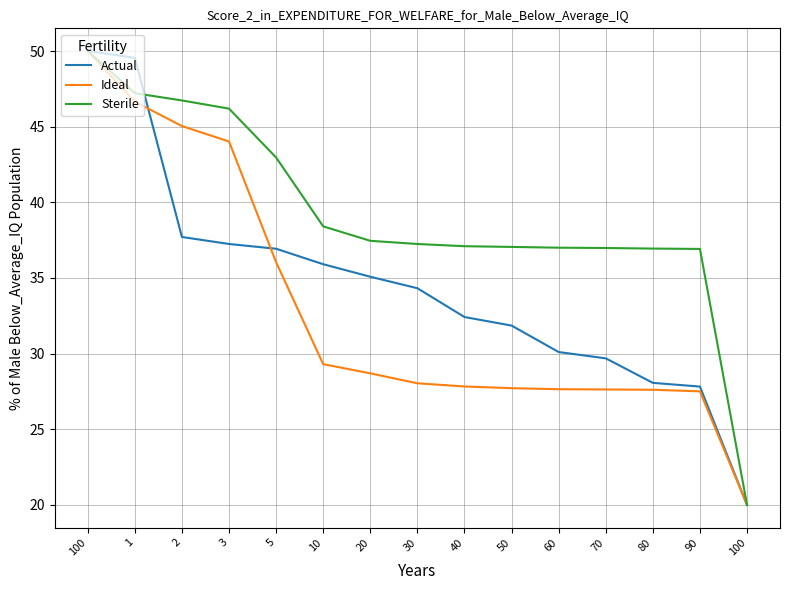

At how many categories does at least one series exceed 23?

14